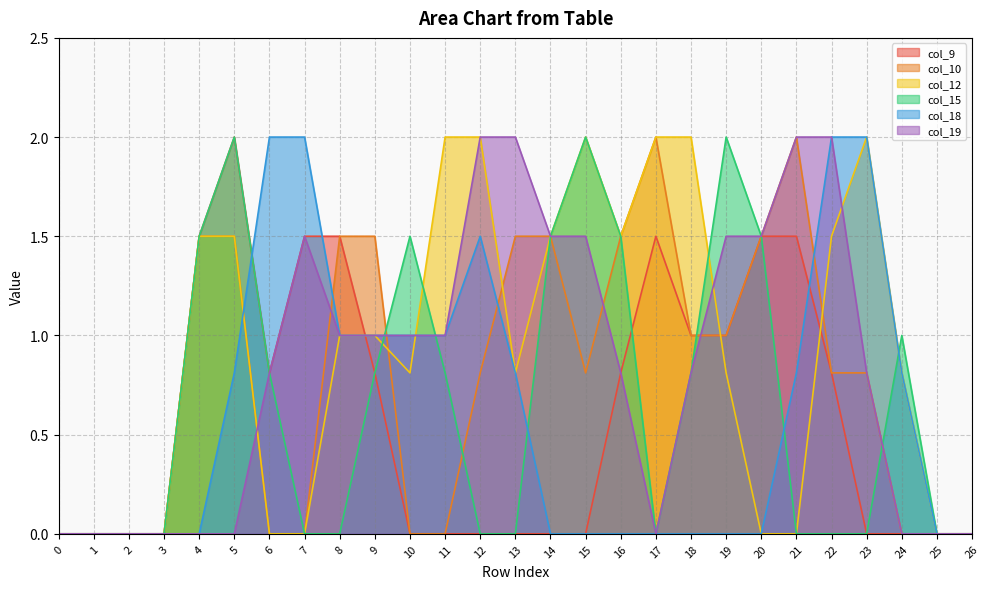

True or false: col_18 has more than 1 interior local peaks.

False